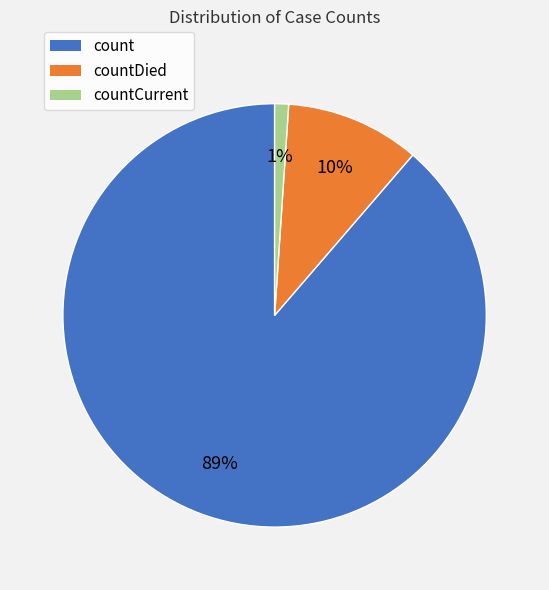

Is there a majority slice in this chart?

Yes